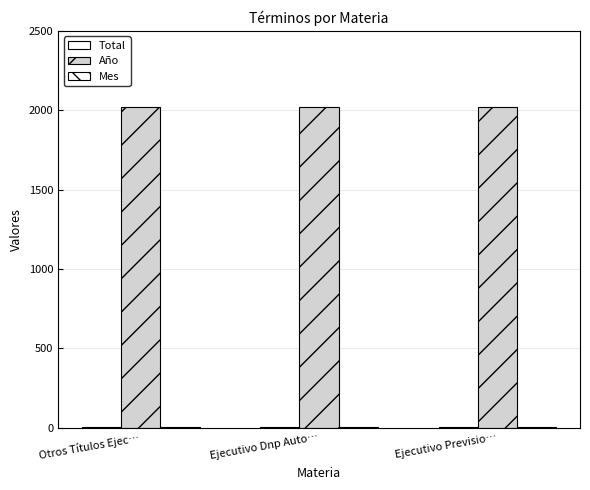

What is the maximum value for Año?

2021